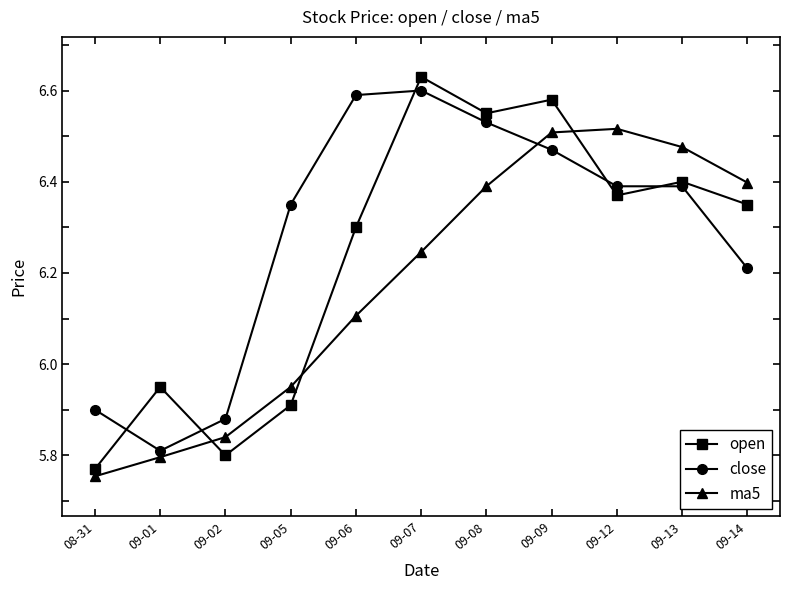

What is the difference between the maximum and minimum values in the open series?

0.9